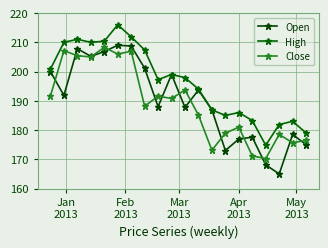

At which label does High first exceed 197?

Jan
2013